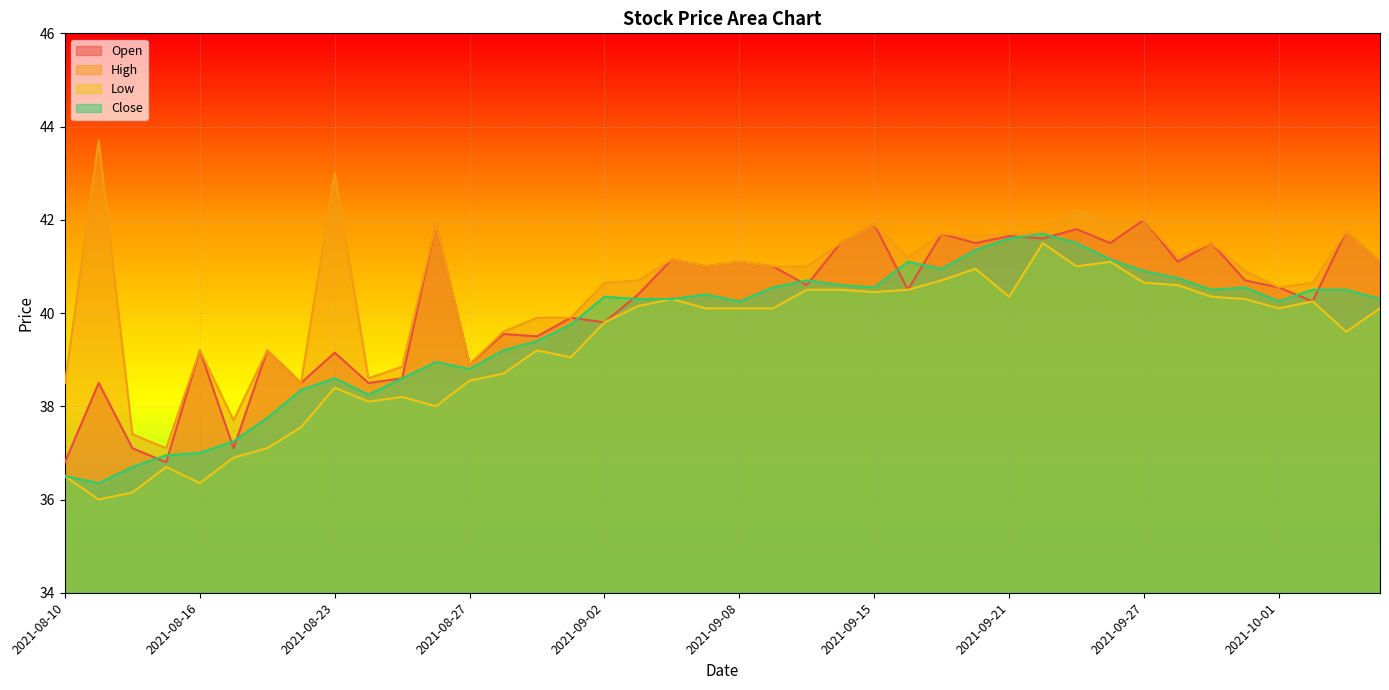

Rank the series by their maximum value, from lowest to highest.

Low, Close, Open, High